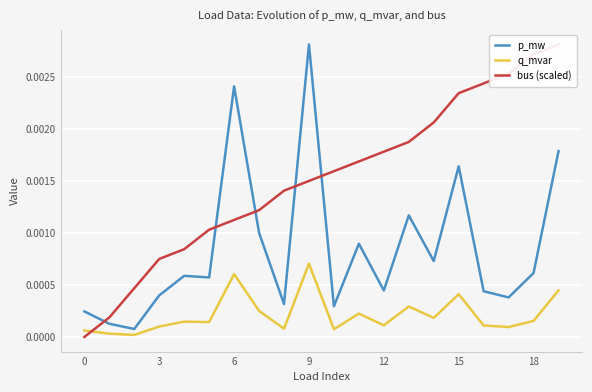

Between 18 and 0, which is larger?

18